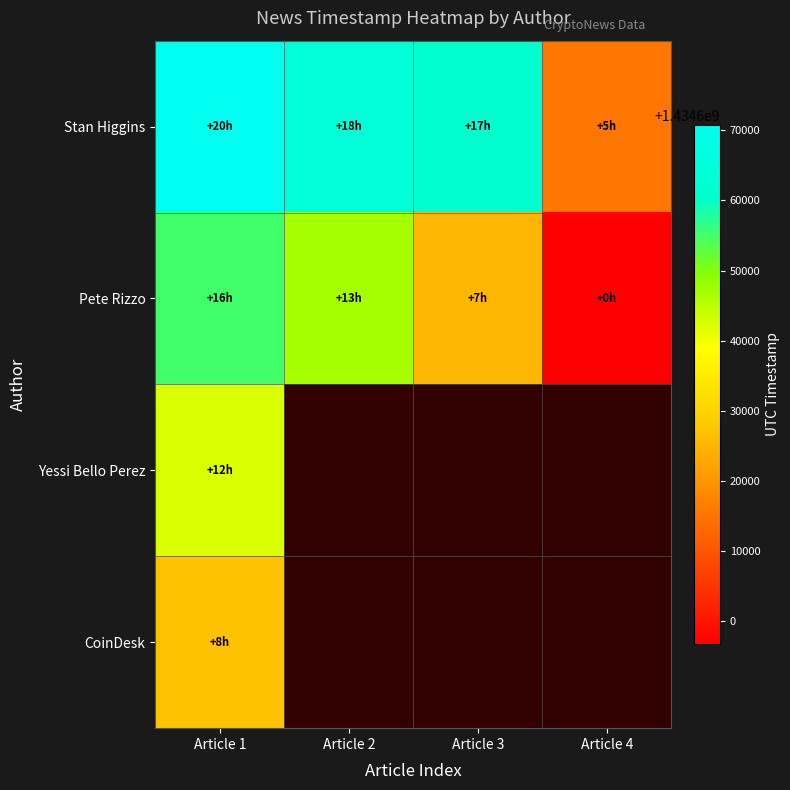

Which series changed the most between Article 2 and Article 3?

Pete Rizzo